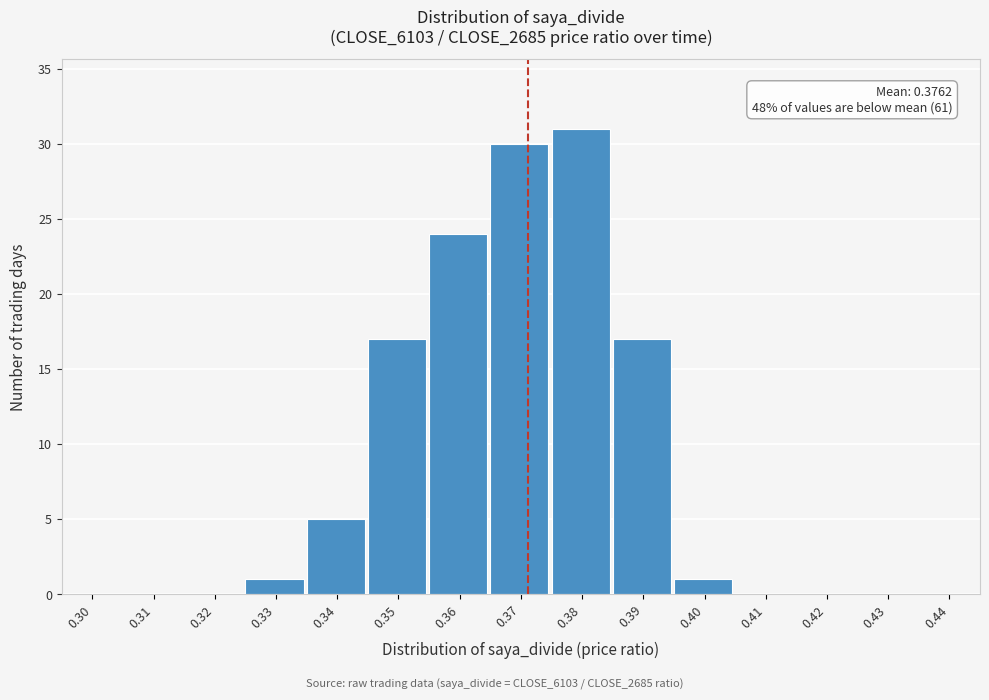

Reading right to left, list all the values displayed in this chart.

0.44=0	0.43=0	0.42=0	0.41=0	0.40=1	0.39=17	0.38=31	0.37=30	0.36=24	0.35=17	0.34=5	0.33=1	0.32=0	0.31=0	0.30=0